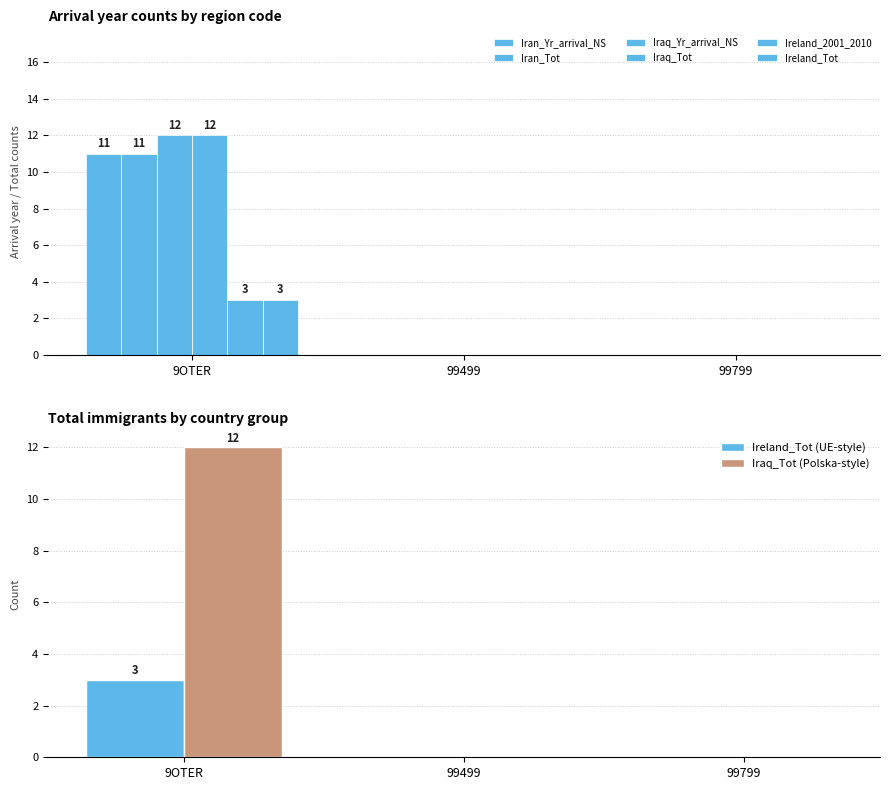

Count the Iran_Tot values in the range 0 to 11.

3